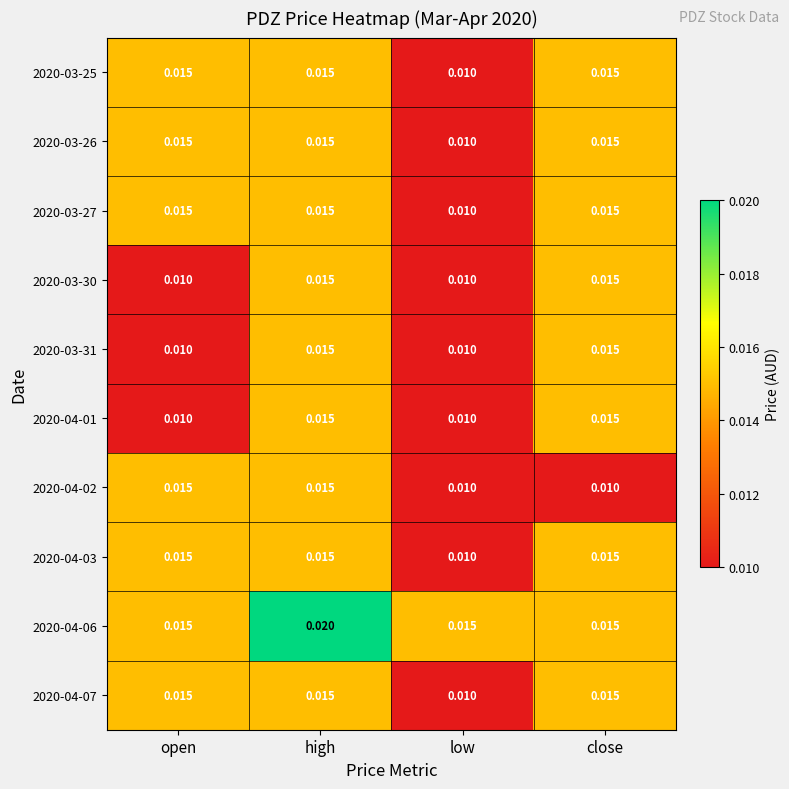

Which label corresponds to the largest value in the chart?

high